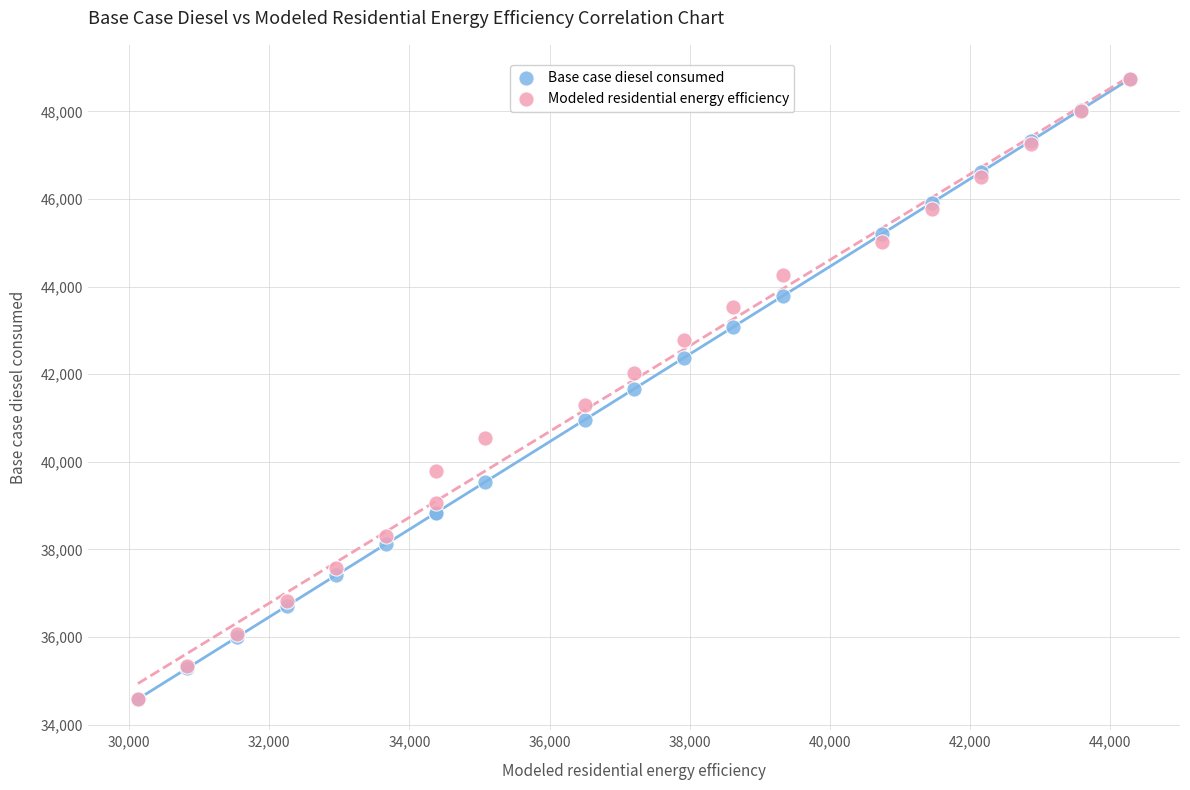

What are all the series names shown in the legend?

Base case diesel consumed, Modeled residential energy efficiency